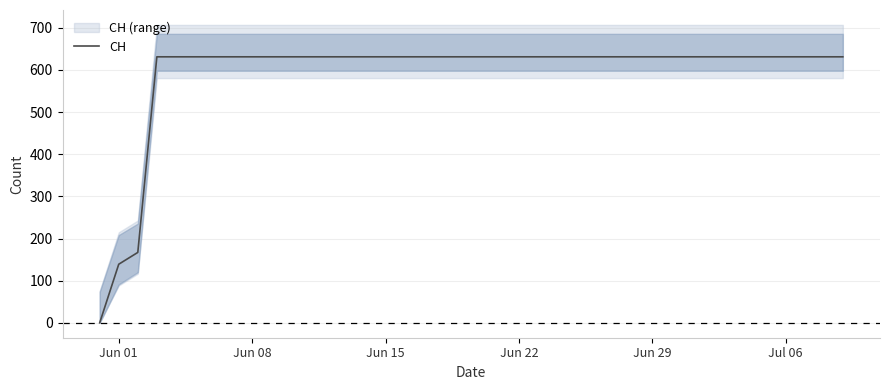

What is the maximum value for CH?

631